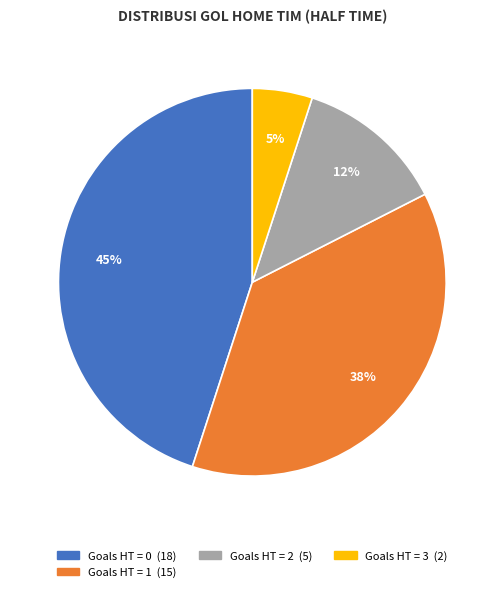

How many segments does this pie chart have?

4